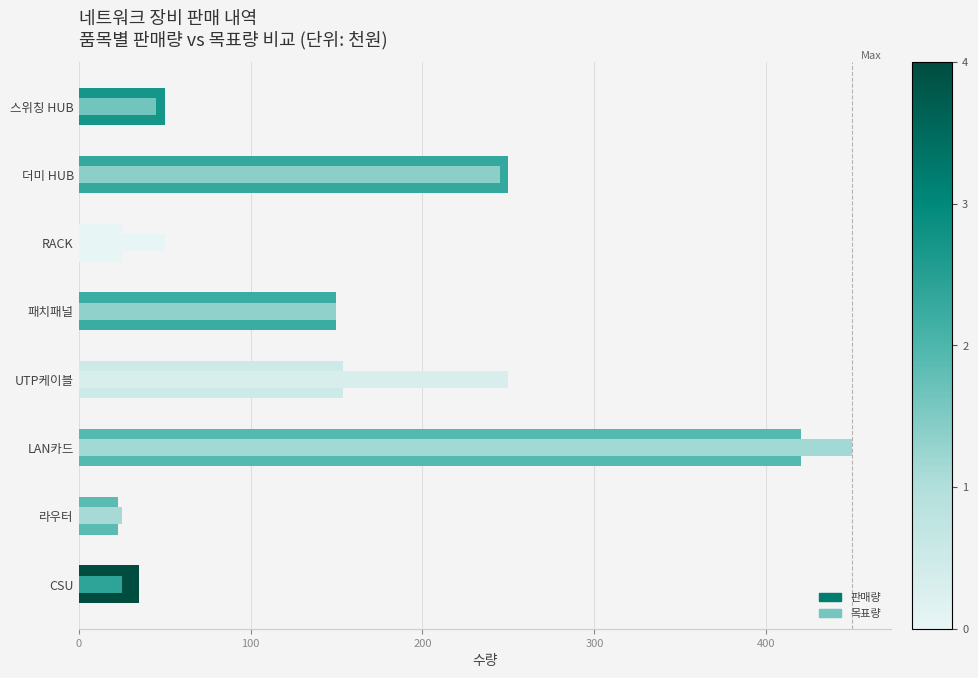

Which series has the widest spread of values?

목표량